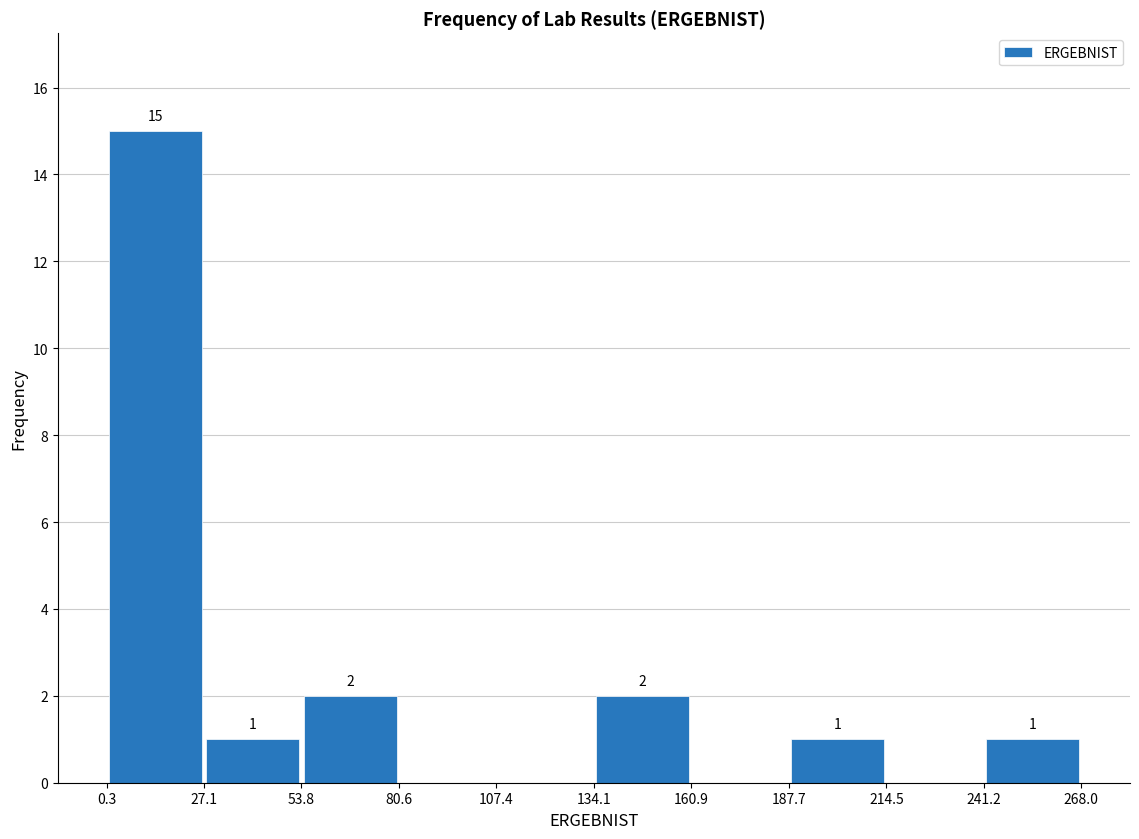

Over which range of the x-axis is the bar tallest?

0.3 to 27.1